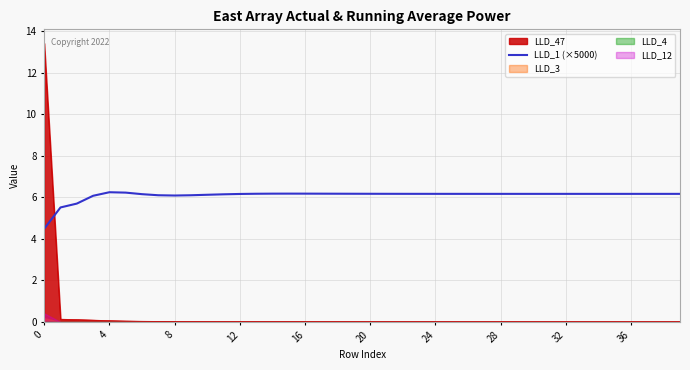

Is it true that LLD_1 (×5000) equals 6.8 at 0?

False